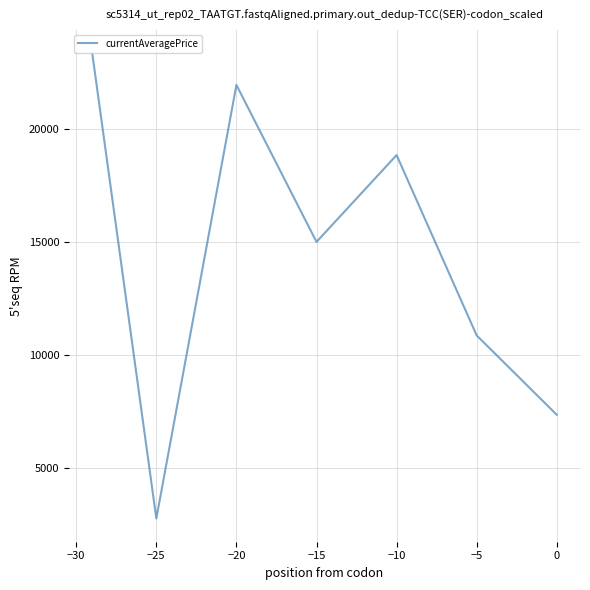

Count the number of data series in this chart.

1